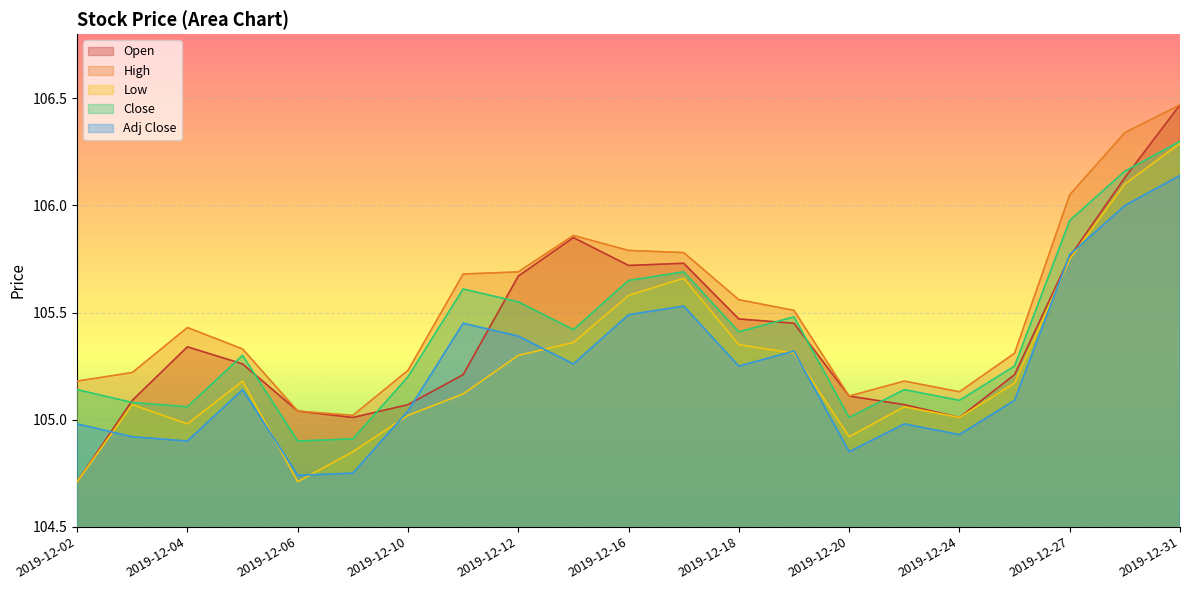

What is the difference between the second highest and minimum values in the Close series?

1.3